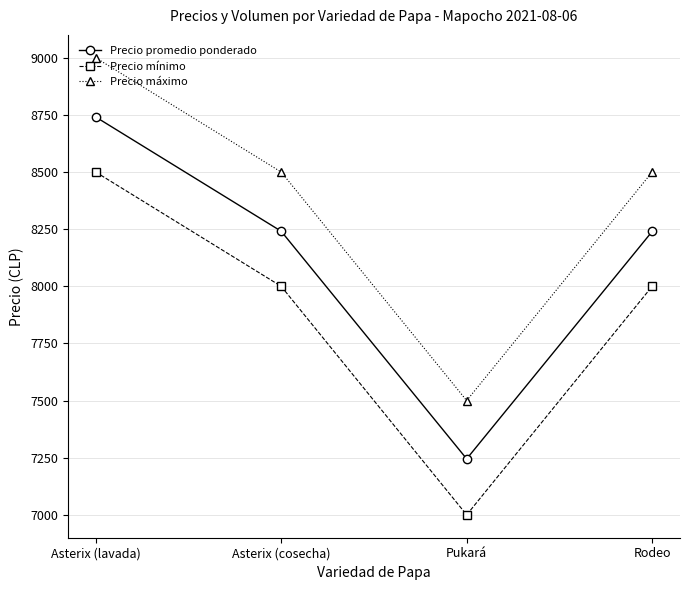

What is the label of the 2nd point from the right?

Pukará